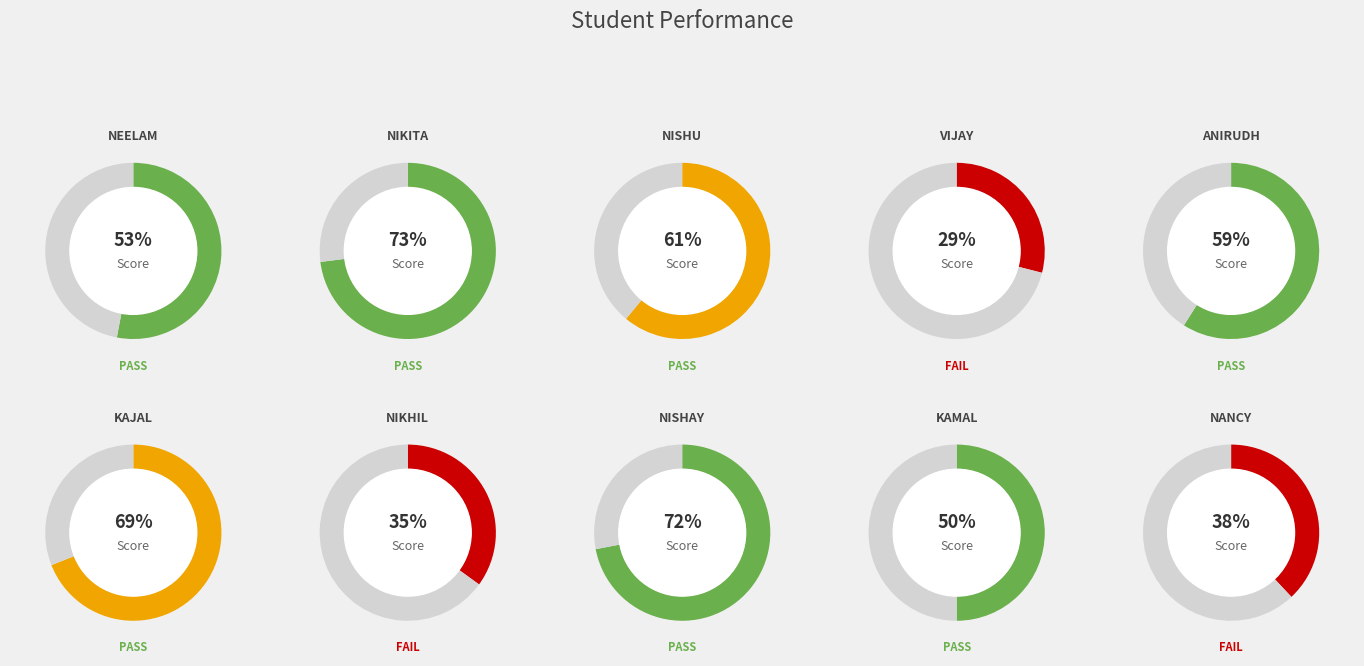

What percentage do KAJAL and ANIRUDH together represent?

23.7%